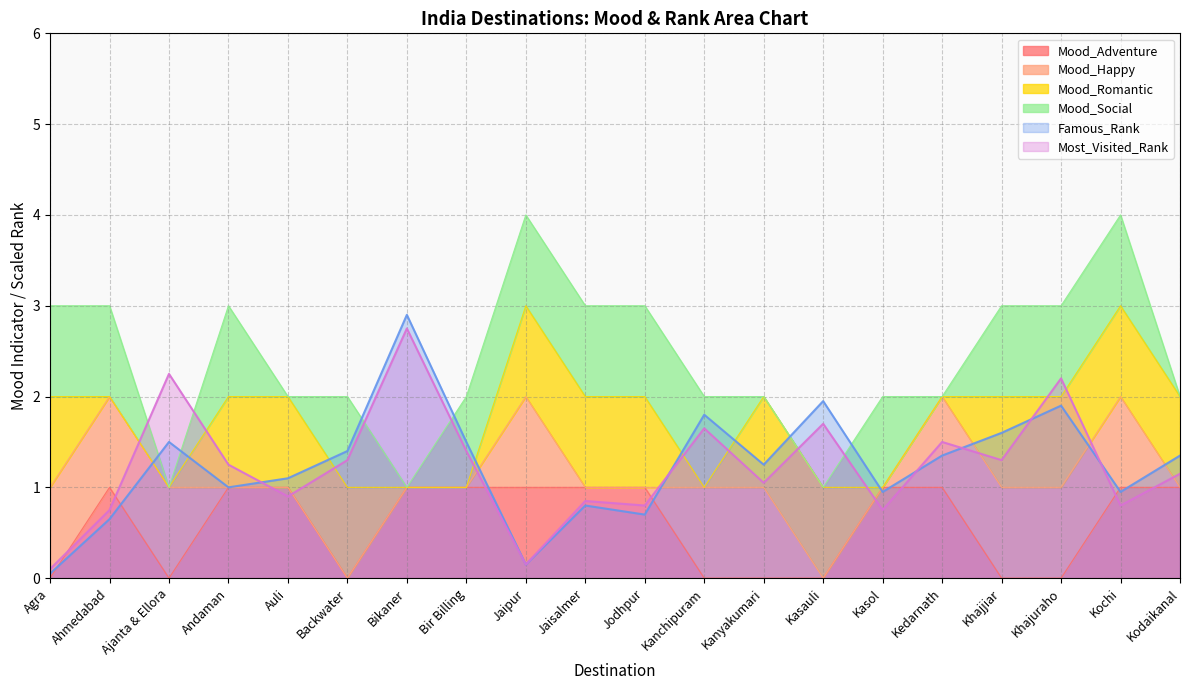

The value of Famous_Rank at Kanyakumari is 1.2. True or false?

True